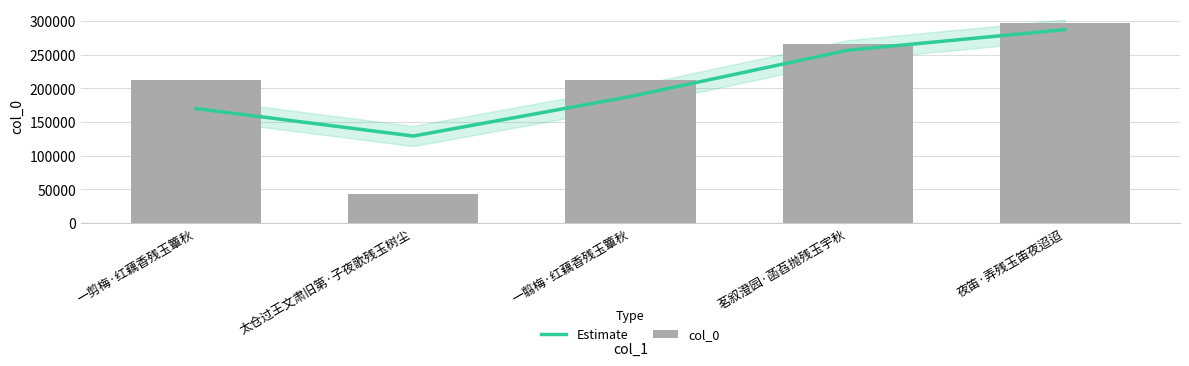

The Estimate series shows 452872 at 茗叙澄园·菡萏抛残玉宇秋. True or false?

False